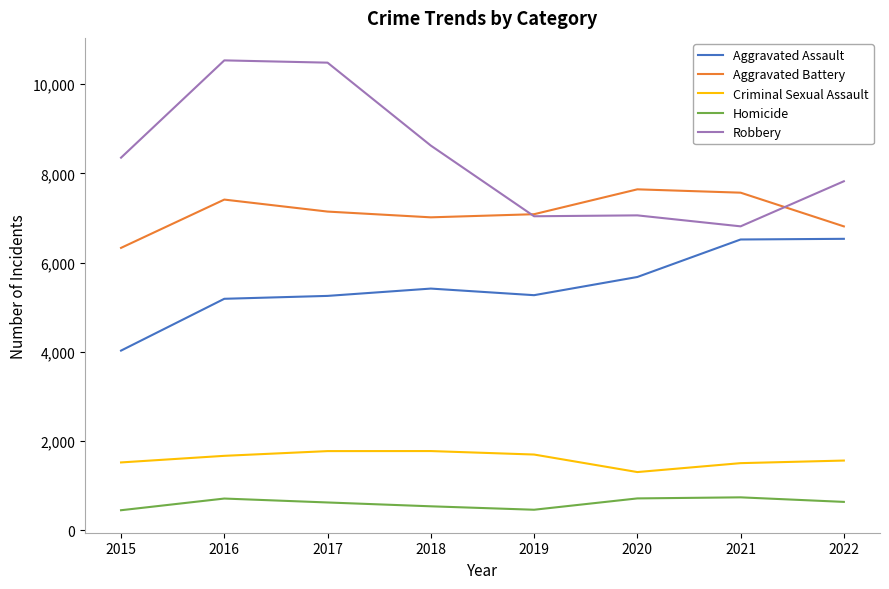

What is the difference between the Aggravated Assault values at 2015 and 2021?

2492